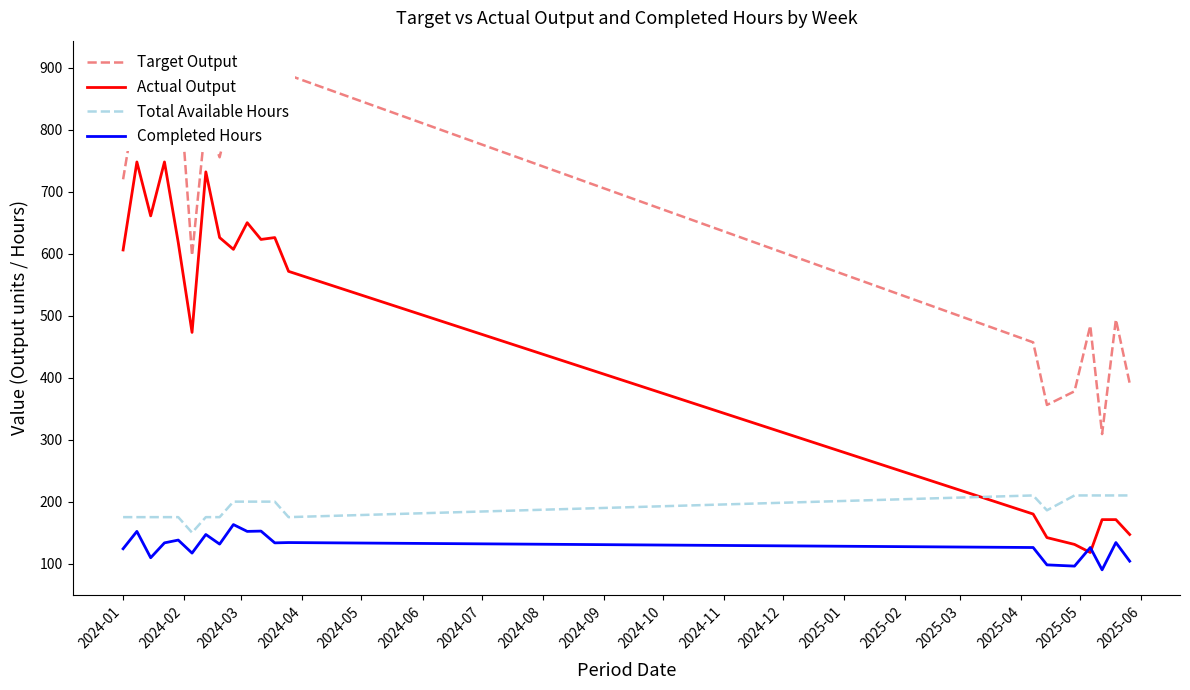

Which series has the widest spread of values?

Actual Output